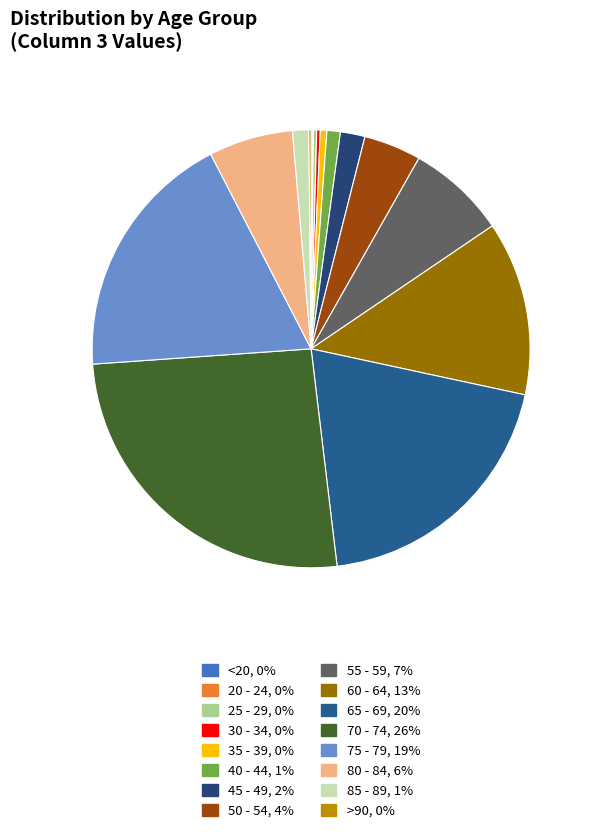

To the nearest percent, what is the difference between the 50 - 54 and 80 - 84 slice percentages?

2%